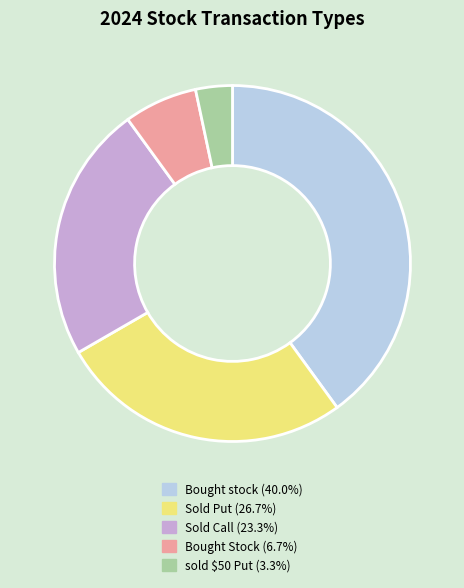

Is there any slice that represents more than half of the pie?

No